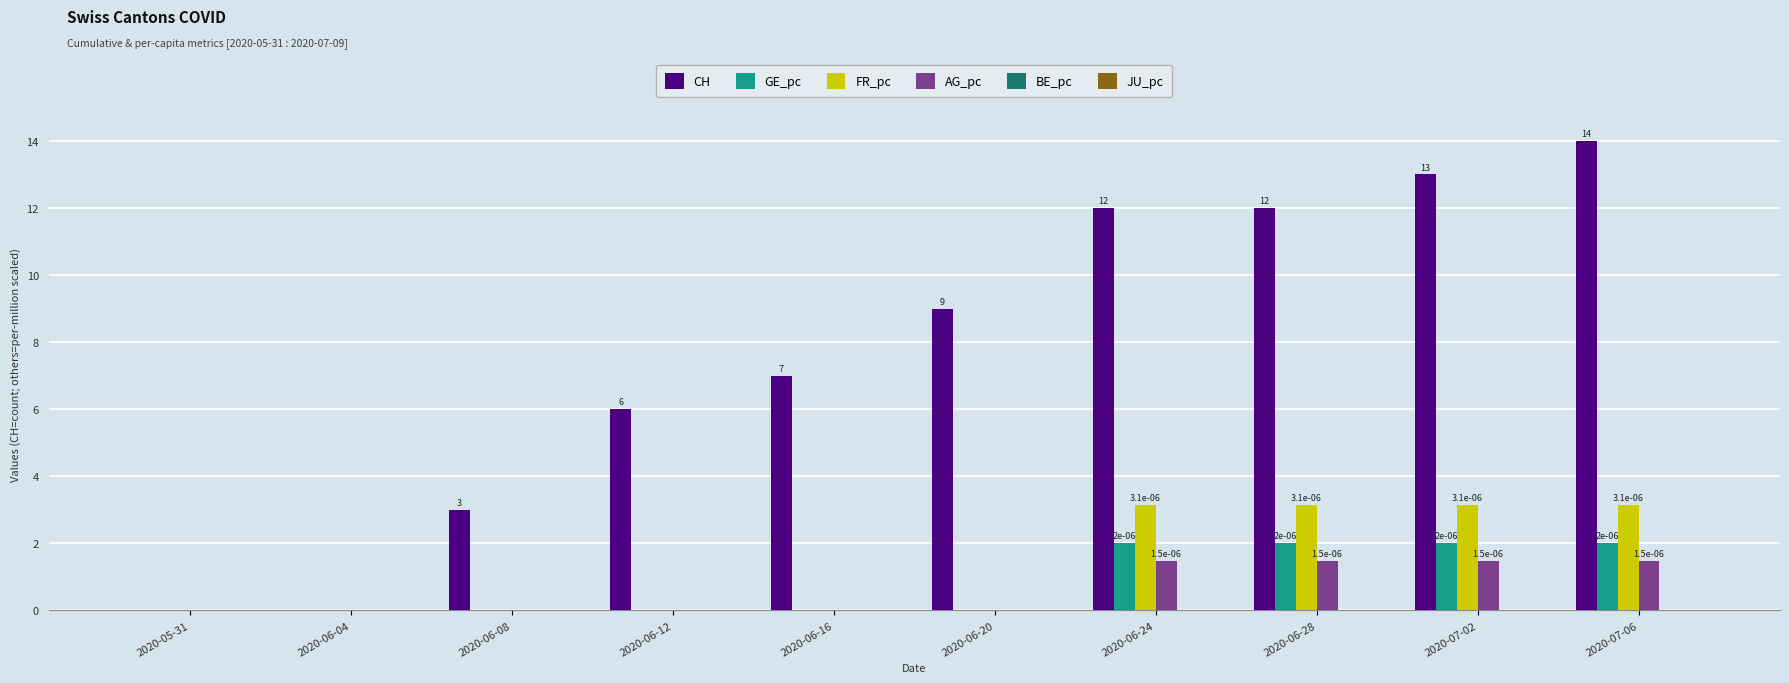

Which series changed the most between 2020-06-04 and 2020-07-06?

CH